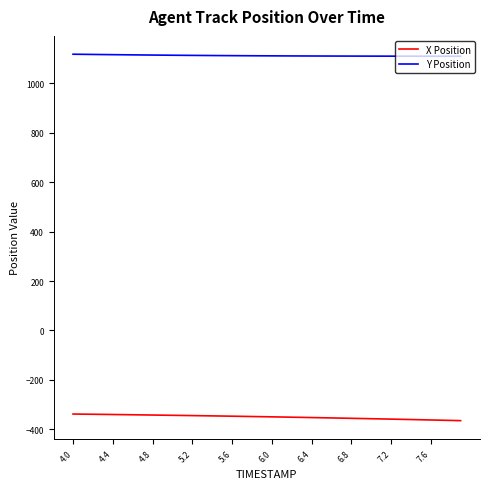

What is the minimum value for X Position?

-365.2